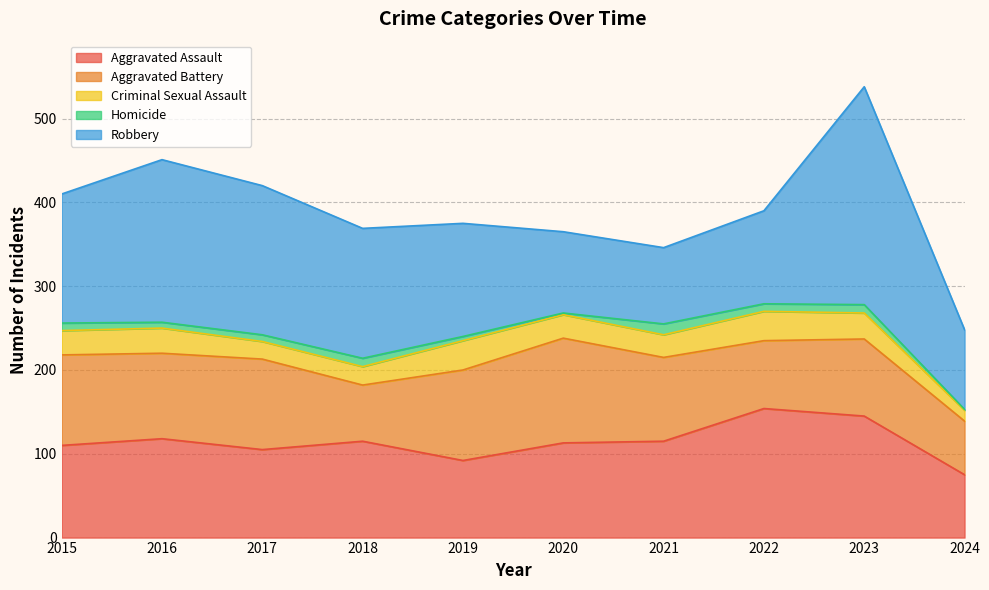

Where does the Homicide series first go above 9?

2018